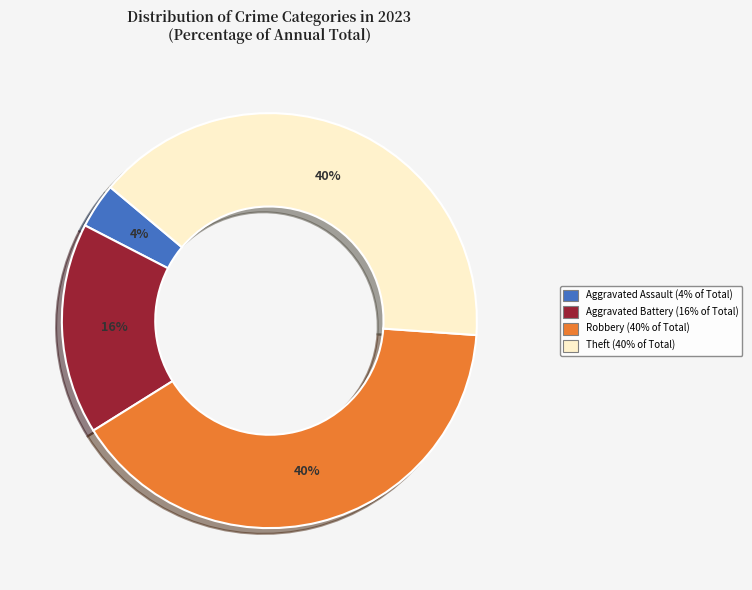

Is there a majority slice in this chart?

No